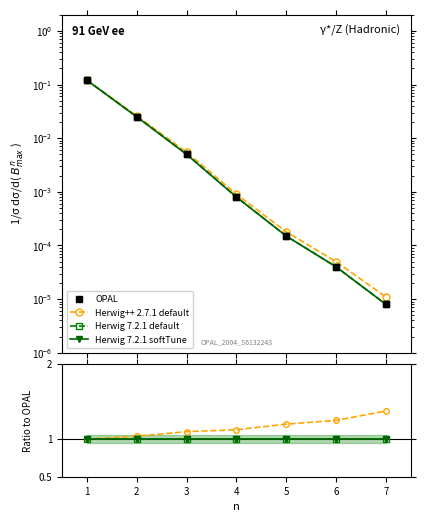

What is the value of the Herwig 7.2.1 default point at the 3rd from the left?

1.0